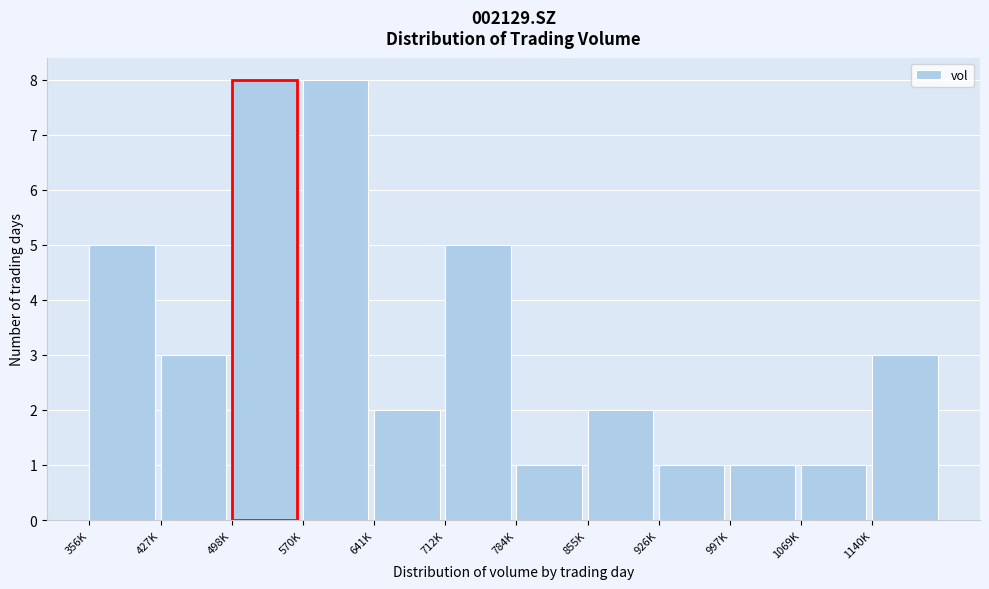

Reading left to right, what are all the values shown in this chart?

5	3	8	8	2	5	1	2	1	1	1	3